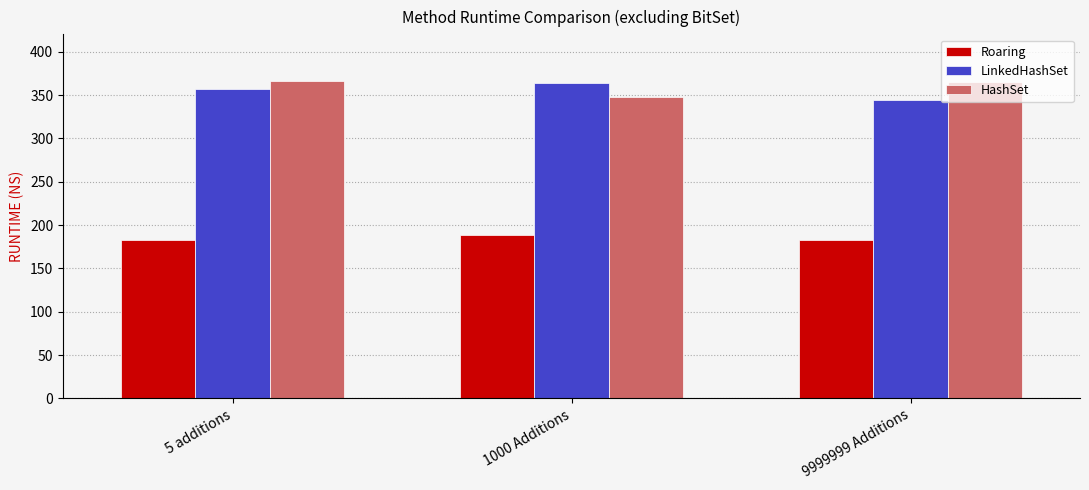

At which label is LinkedHashSet closest to 353?

5 additions